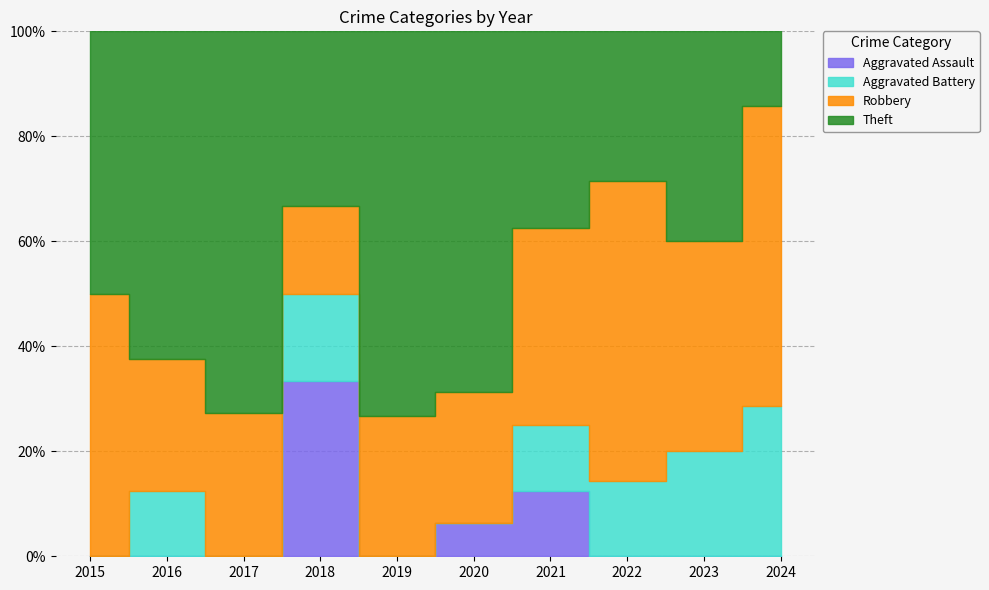

What is the spread (max minus min) of values at 2020?

11